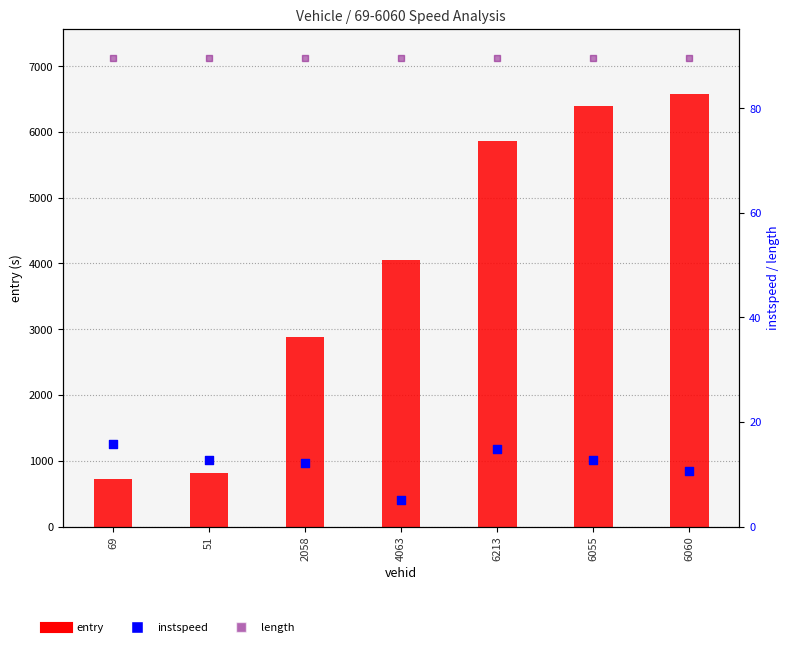

Is the value of instspeed at 69 greater than the value of entry at 69?

No